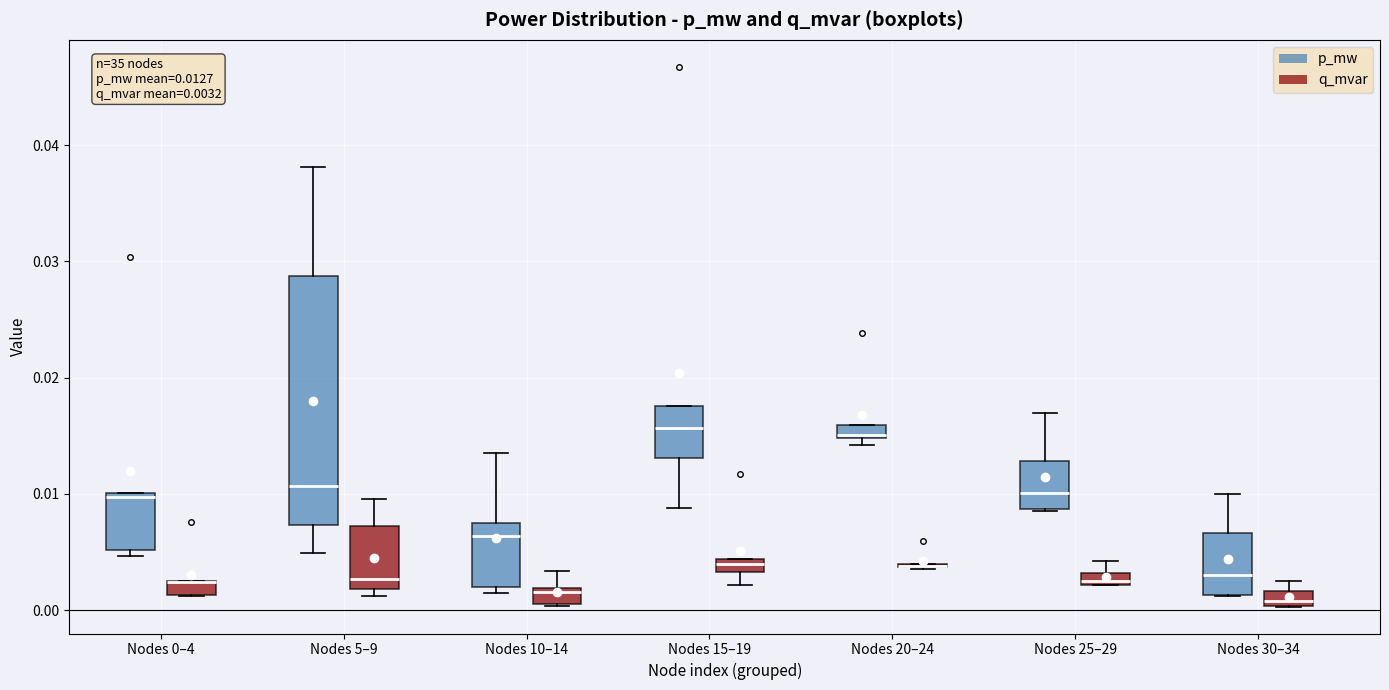

Which box is the tallest, from its lower edge to its upper edge?

Nodes 5–9 (p_mw)